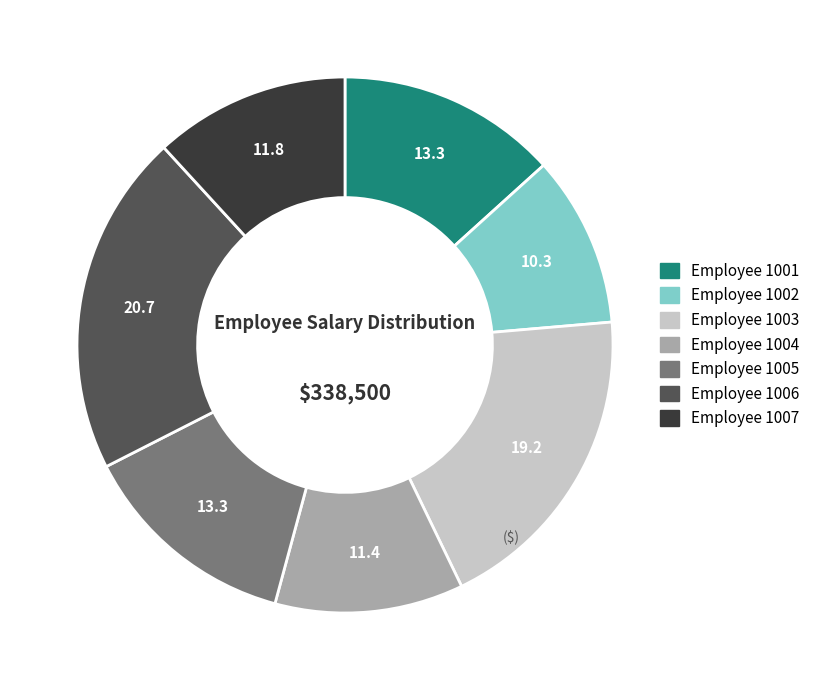

Is there any slice that represents more than half of the pie?

No